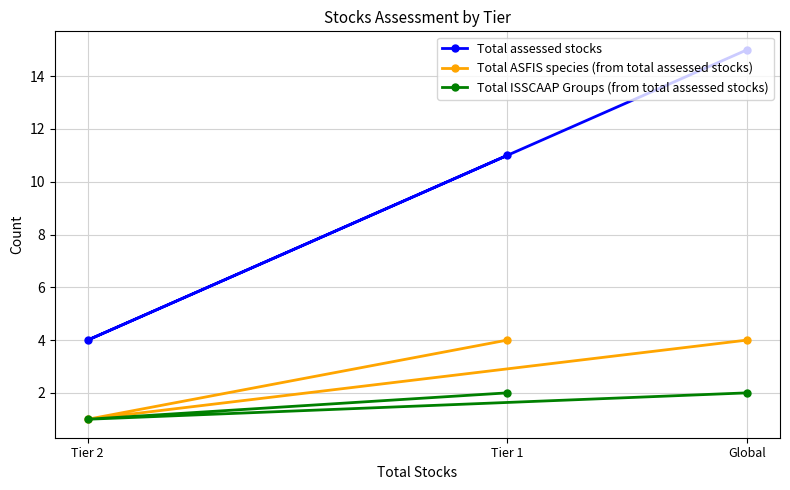

Reading left to right, list all the values displayed in this chart.

Total assessed stocks: Tier 2=4	Tier 1=11	Global=15
Total ASFIS species (from total assessed stocks): Tier 2=1	Tier 1=4	Global=4
Total ISSCAAP Groups (from total assessed stocks): Tier 2=1	Tier 1=2	Global=2